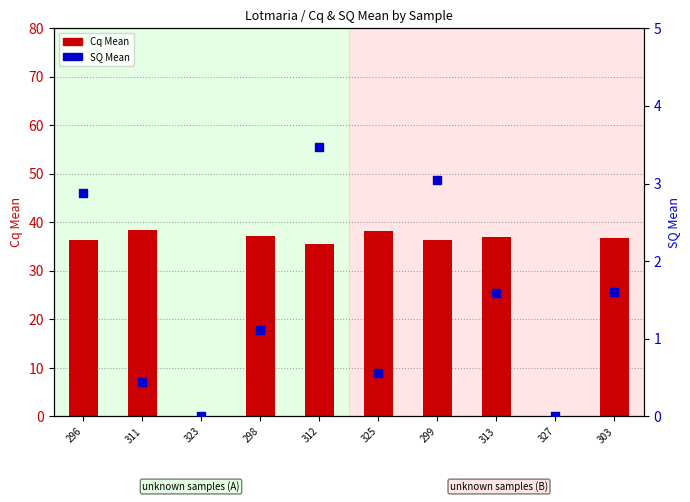

Is the value of Cq Mean at 323 greater than the value of SQ Mean at 303?

No